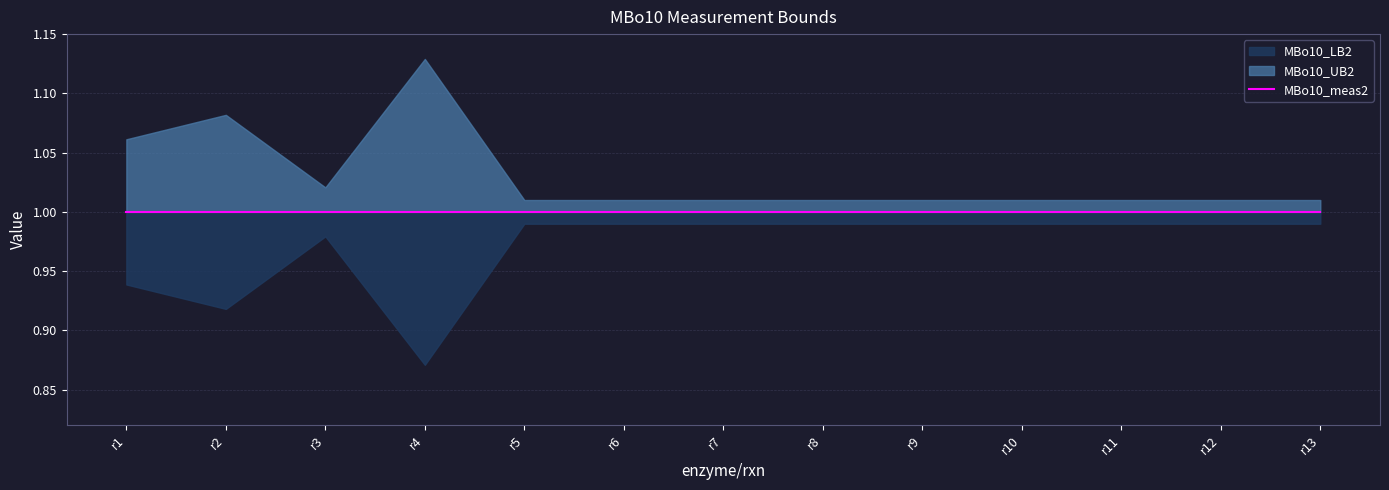

List the series in order of their peak value, highest first.

MBo10_UB2, MBo10_meas2, MBo10_LB2